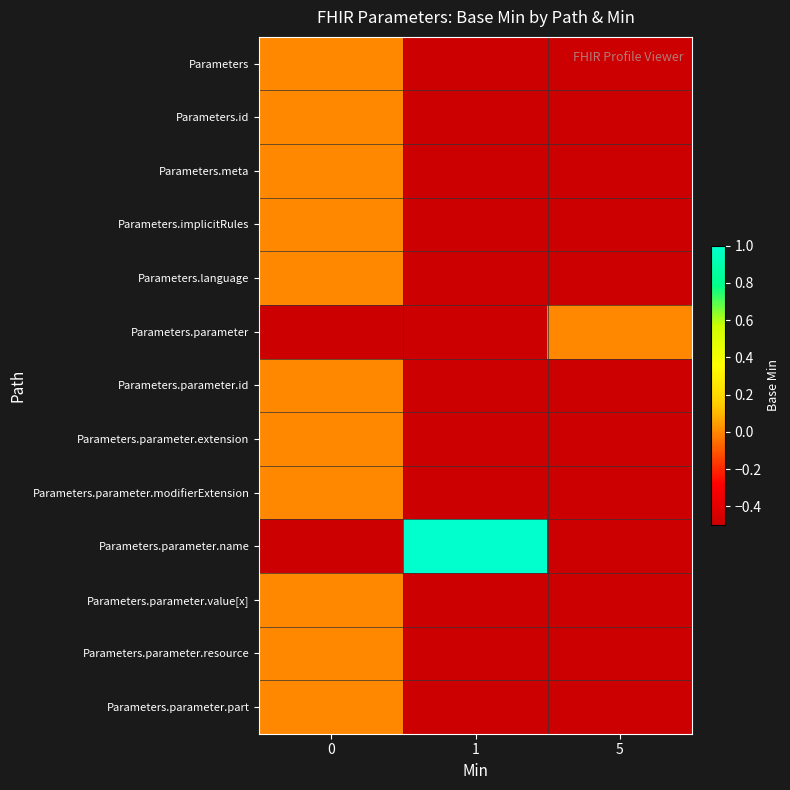

Which series changed the most between 0 and 5?

Parameters